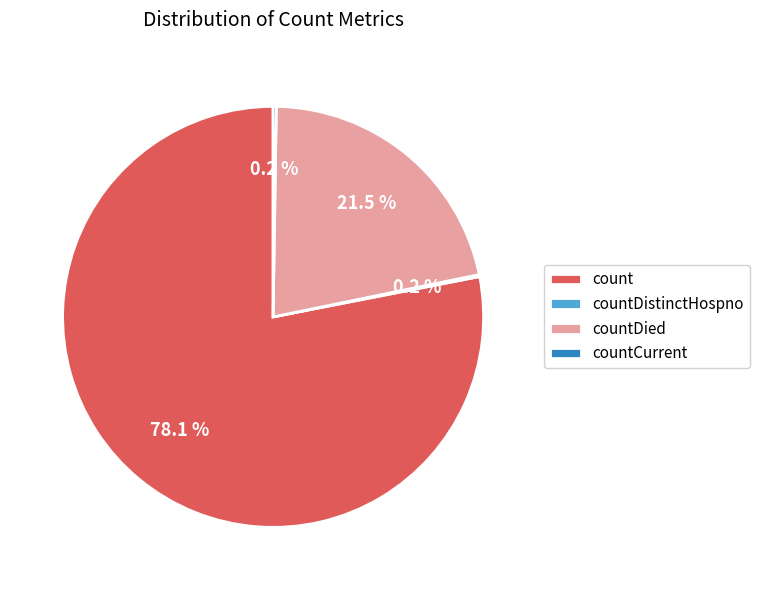

Combined, do count and countDied account for over 50%?

Yes